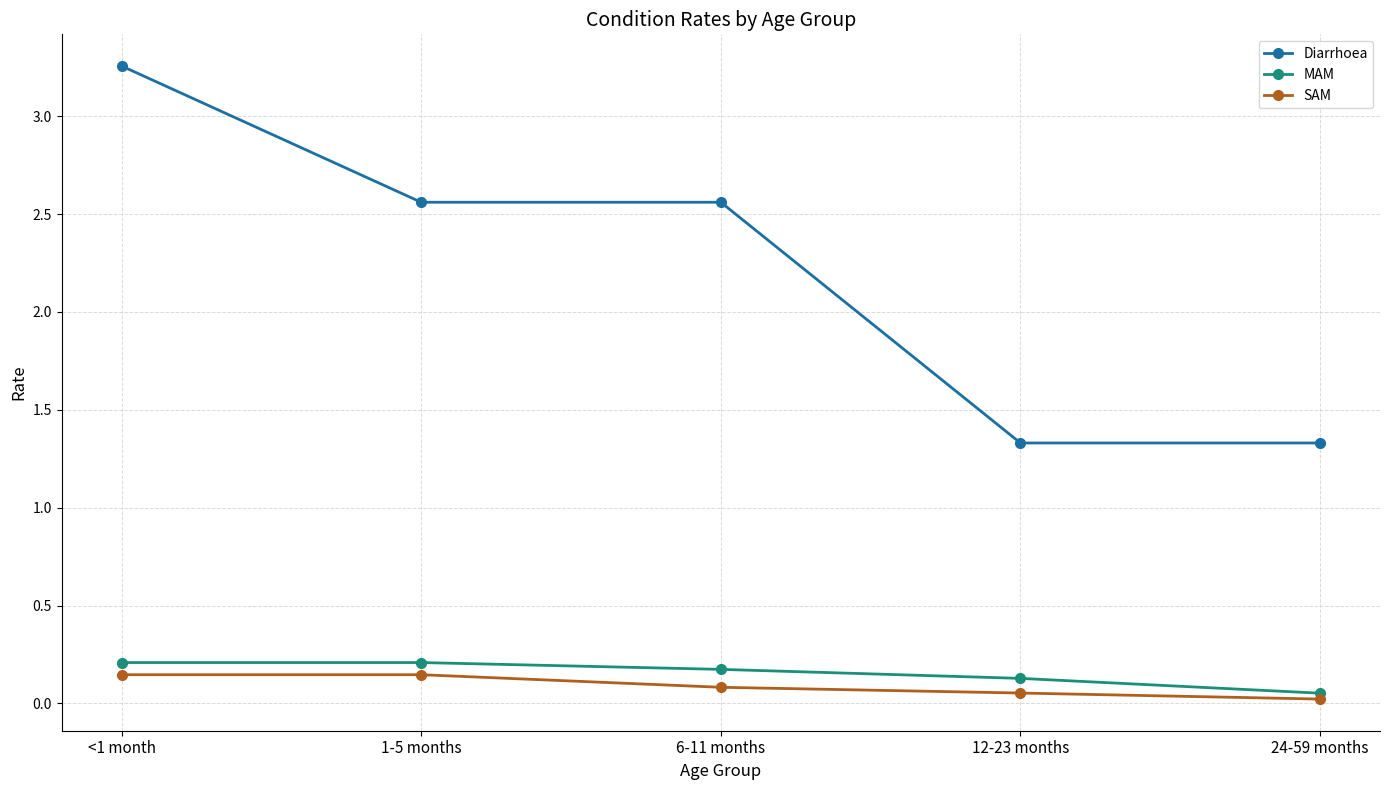

Which category has the highest value in the Diarrhoea series?

<1 month